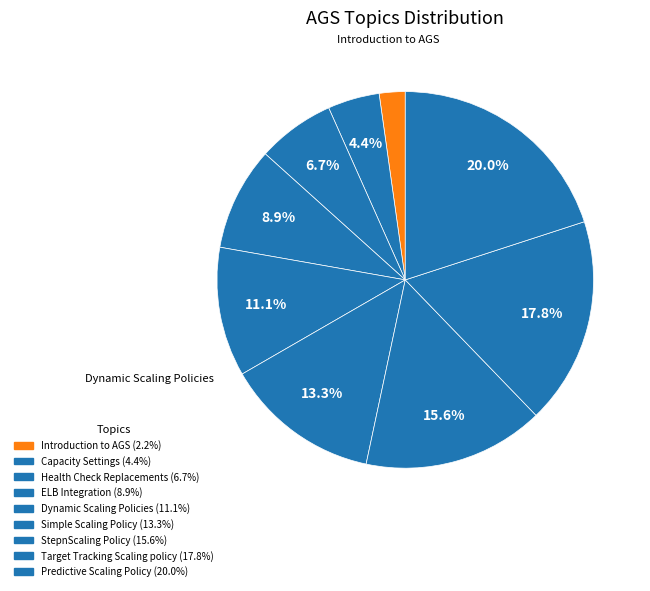

How many segments does this pie chart have?

9